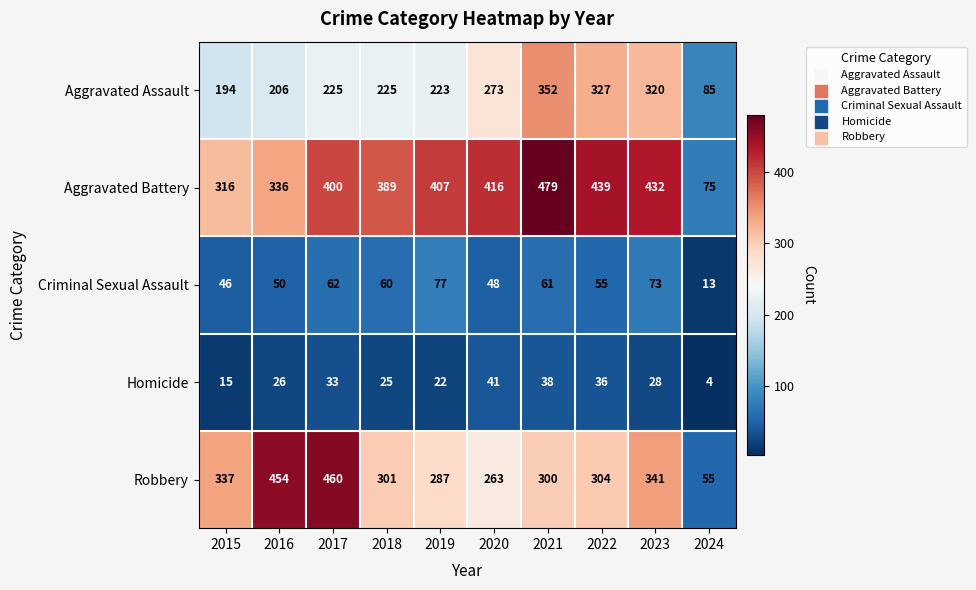

The Homicide series shows 22 at 2019. True or false?

True